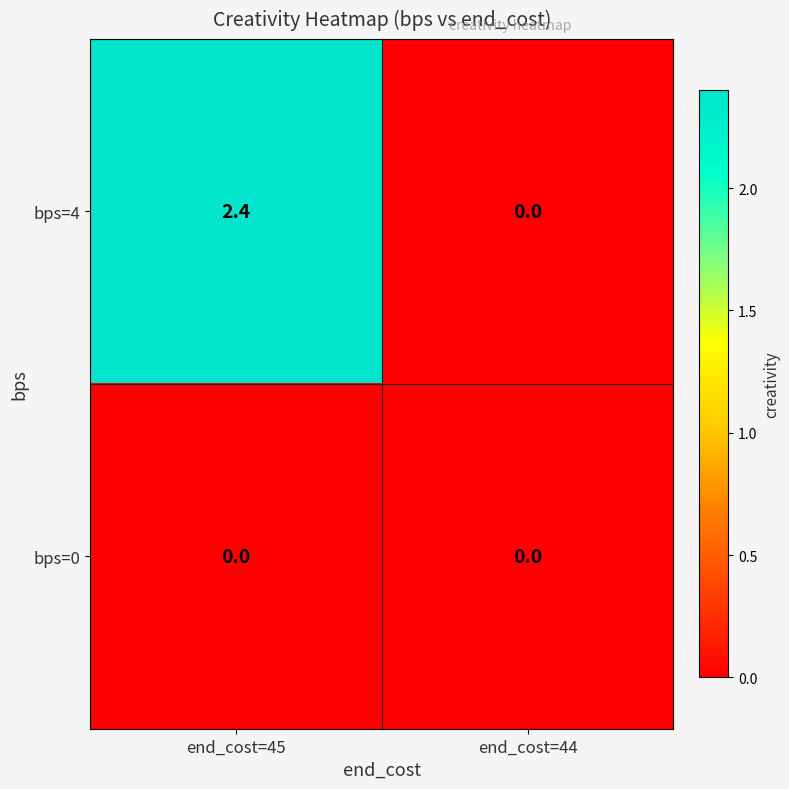

What is the average value of the bps=4 series?

1.2